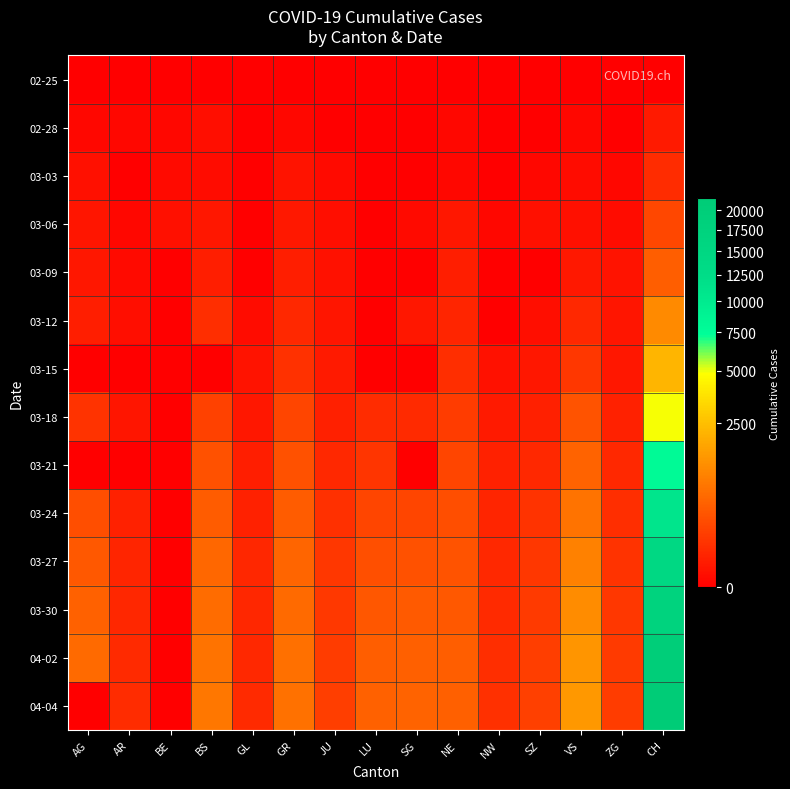

What is the total value across all series at JU?

757